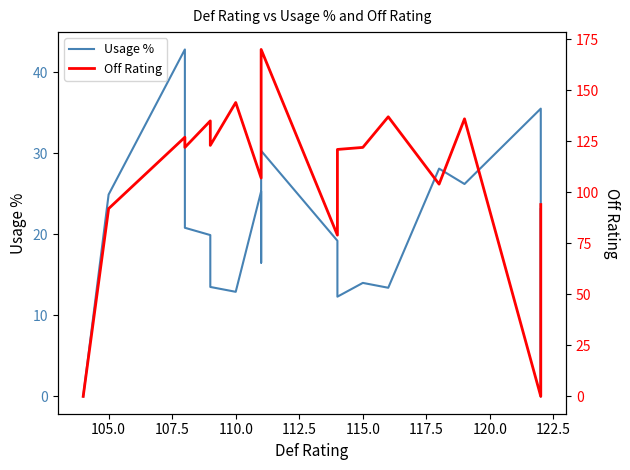

What is the approximate value of Usage % at 105.0?

24.9